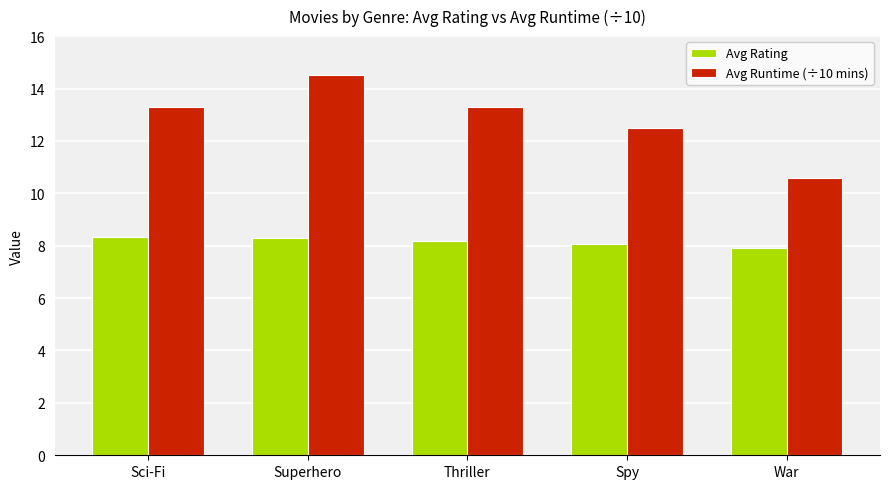

Reading left to right, list all the values displayed in this chart.

Avg Rating: Sci-Fi=8.3	Superhero=8.3	Thriller=8.2	Spy=8.1	War=7.9
Avg Runtime (÷10 mins): Sci-Fi=13.3	Superhero=14.5	Thriller=13.3	Spy=12.5	War=10.6